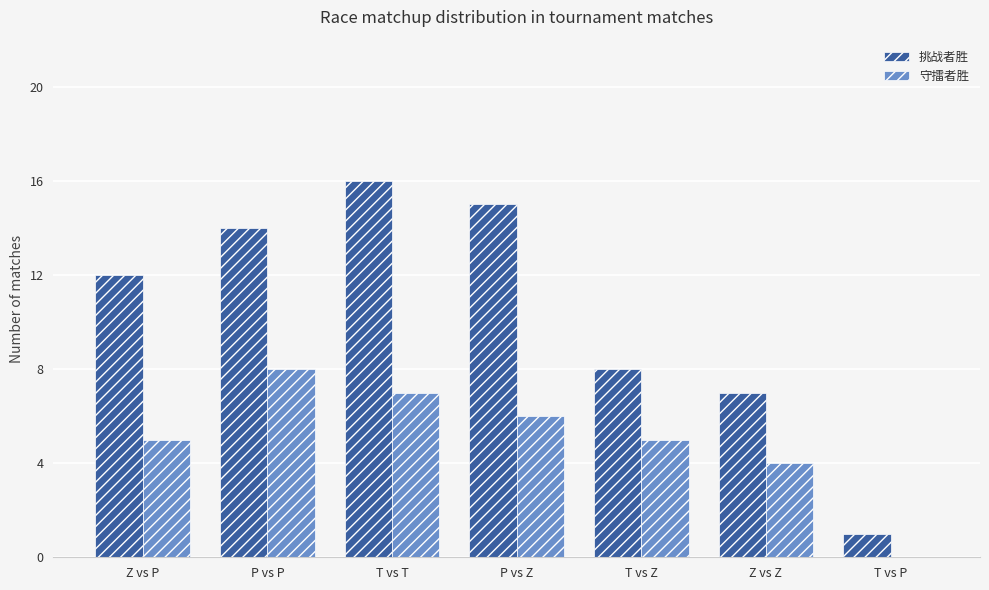

The 挑战者胜 series shows 12 at Z vs P. True or false?

True